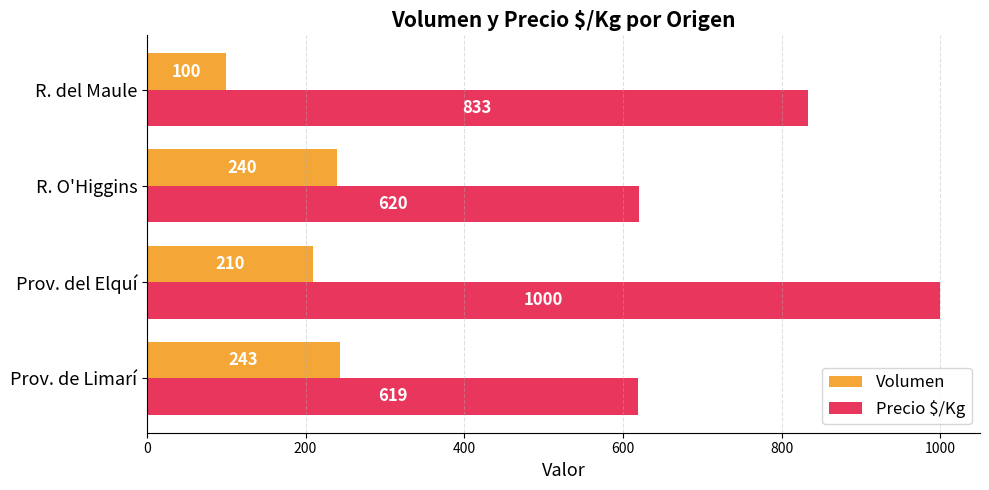

What is the difference between the maximum and minimum values in the Precio $/Kg series?

380.7